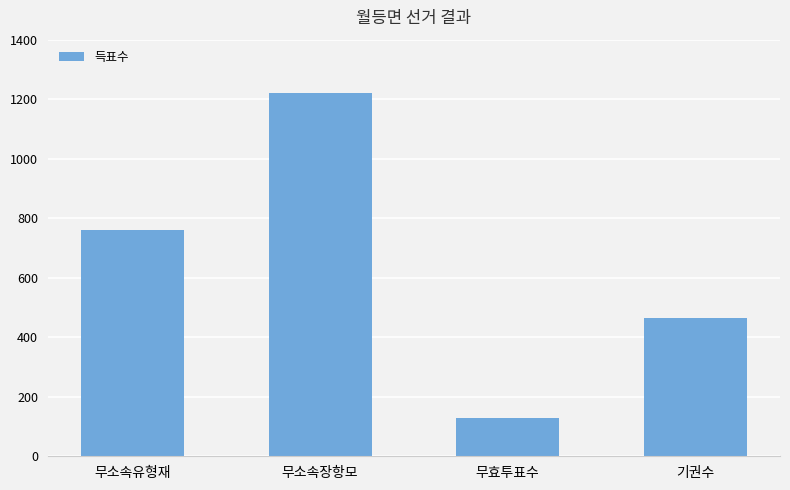

The value at 무소속유형재 is 1338. True or false?

False